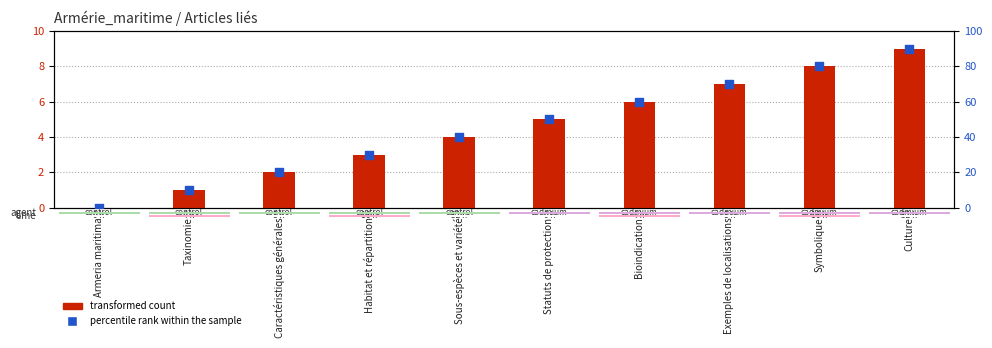

What are all the series names shown in the legend?

transformed count, percentile rank within the sample